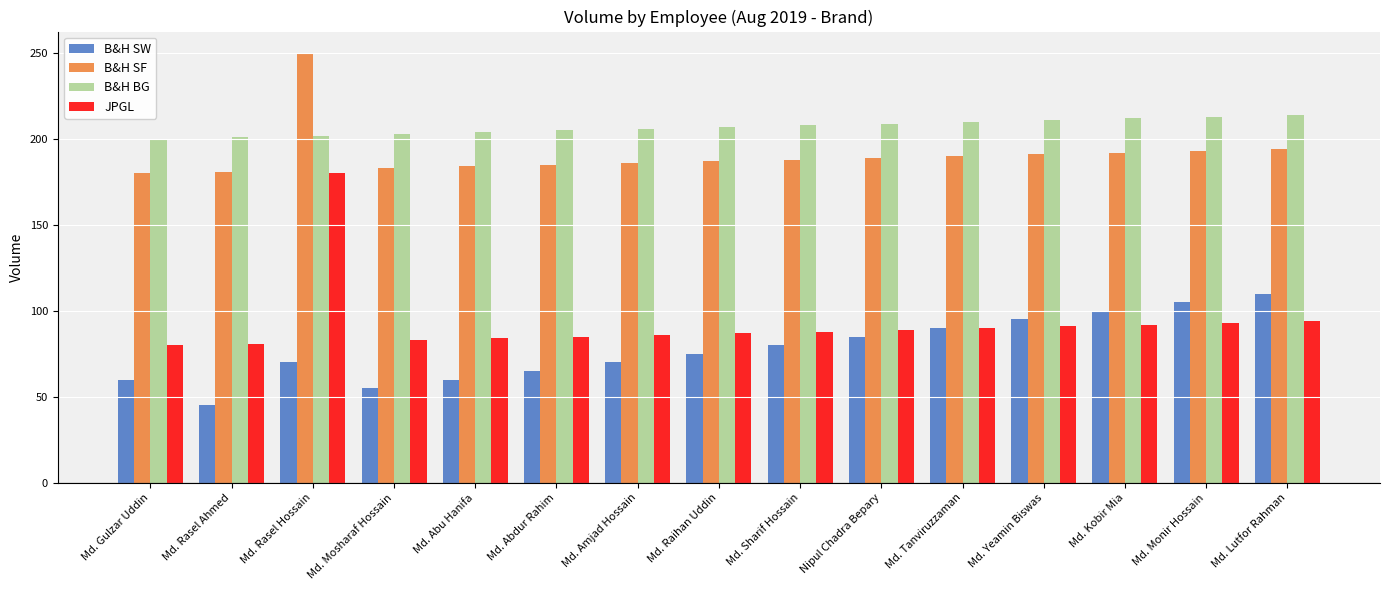

How many series are shown in this chart?

4